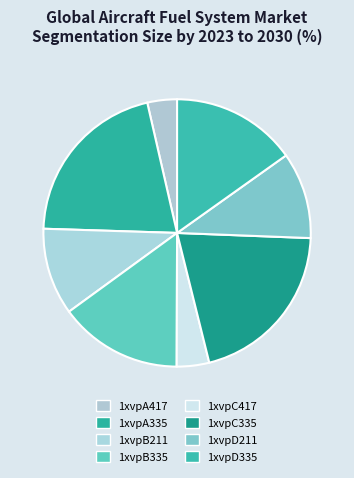

What percentage is the 1xvpA335 slice, to the nearest percent?

21%